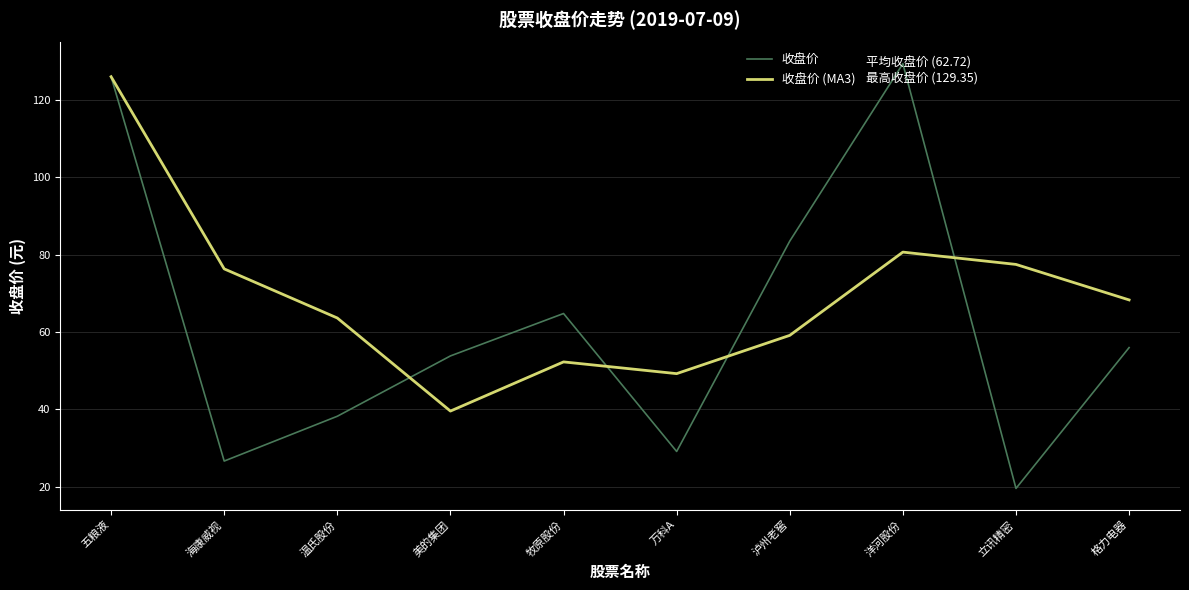

What is the approximate value of 收盘价 (MA3) at 牧原股份?

52.3